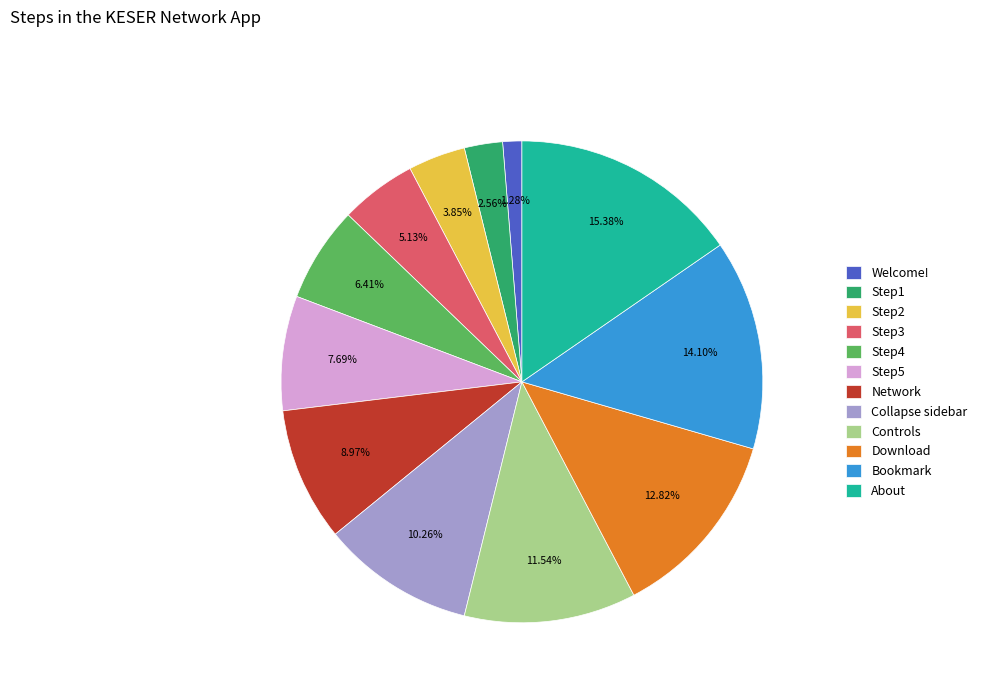

What percentage do Step2 and Welcome! together represent?

5.1%